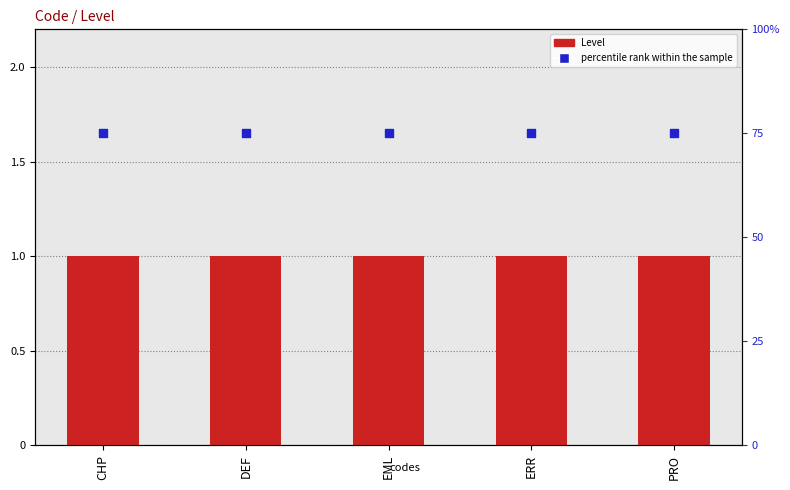

At how many categories does at least one series exceed 0?

5